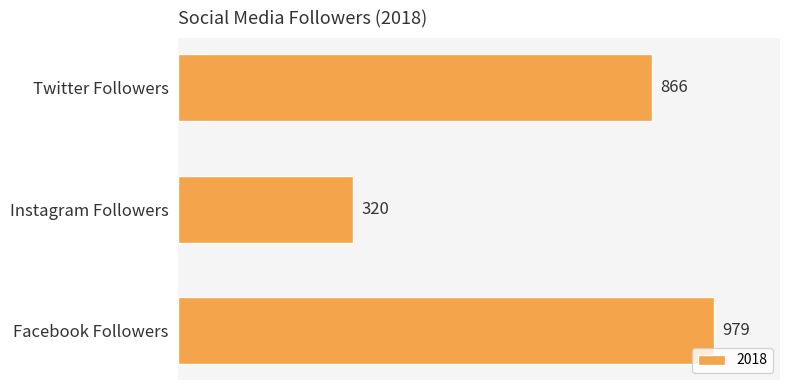

Which category has the lowest value across all series?

Instagram Followers